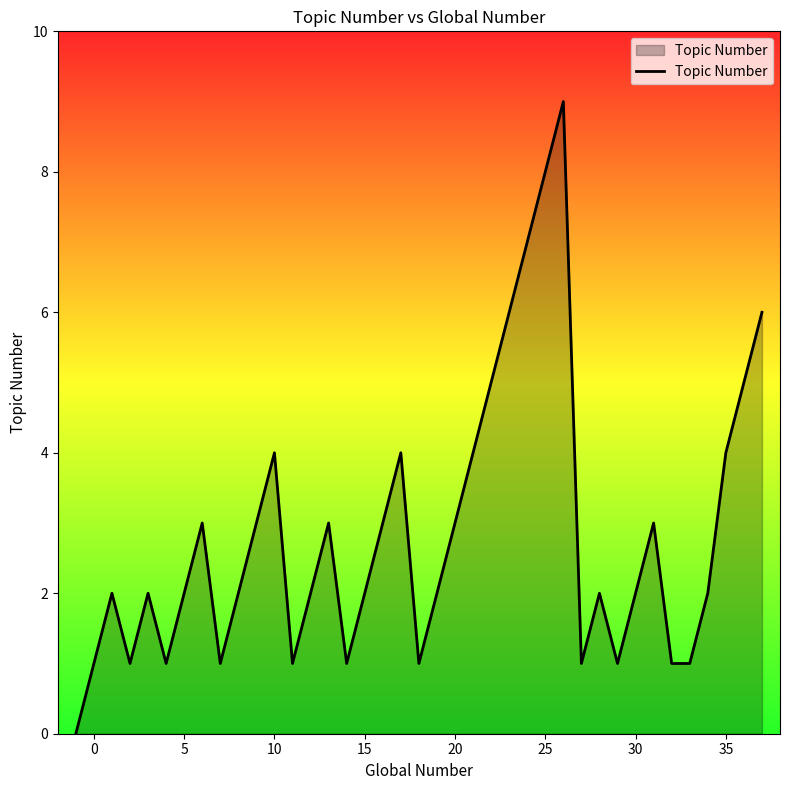

What is the maximum value shown in the chart?

9